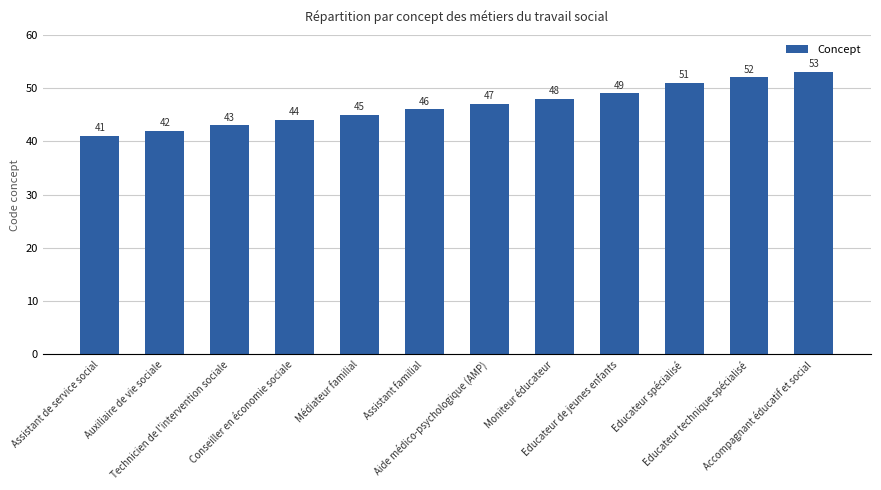

What is the difference between the maximum and minimum values?

12